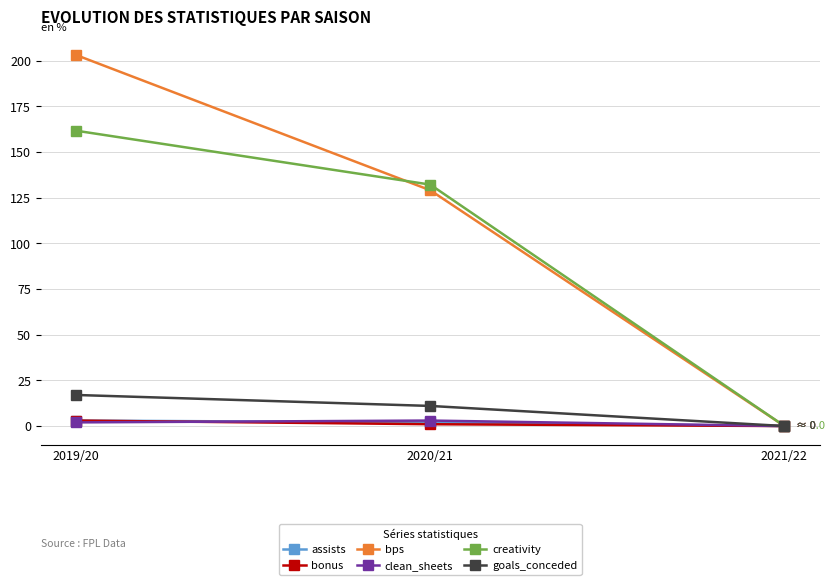

Reading left to right, transcribe all the data shown in this chart.

assists: 2019/20=3.0	2020/21=2.0	2021/22=0.0
bonus: 2019/20=3.0	2020/21=1.0	2021/22=0.0
bps: 2019/20=203.0	2020/21=129.0	2021/22=0.0
clean_sheets: 2019/20=2.0	2020/21=3.0	2021/22=0.0
creativity: 2019/20=161.6	2020/21=132.1	2021/22=0.0
goals_conceded: 2019/20=17.0	2020/21=11.0	2021/22=0.0